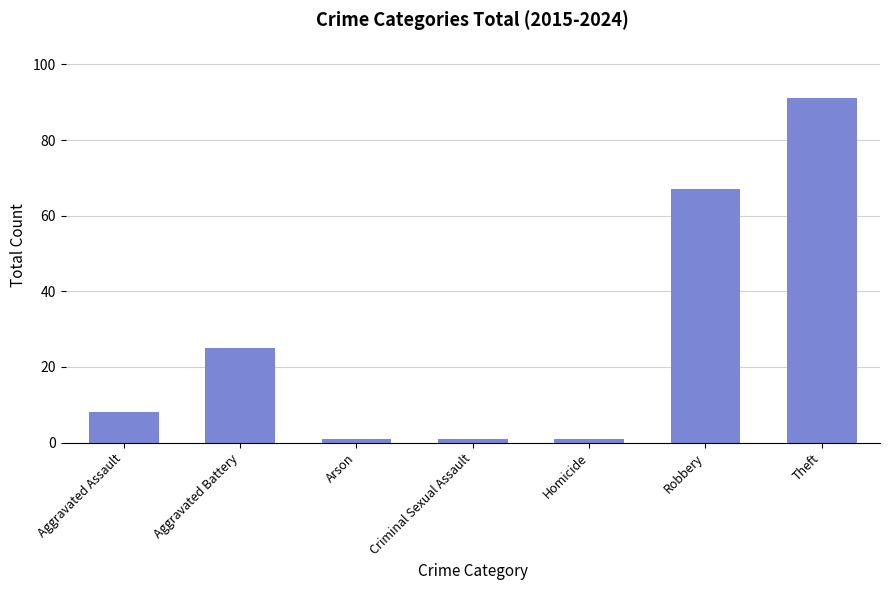

Reading left to right, what are all the values shown in this chart?

8	25	1	1	1	67	91